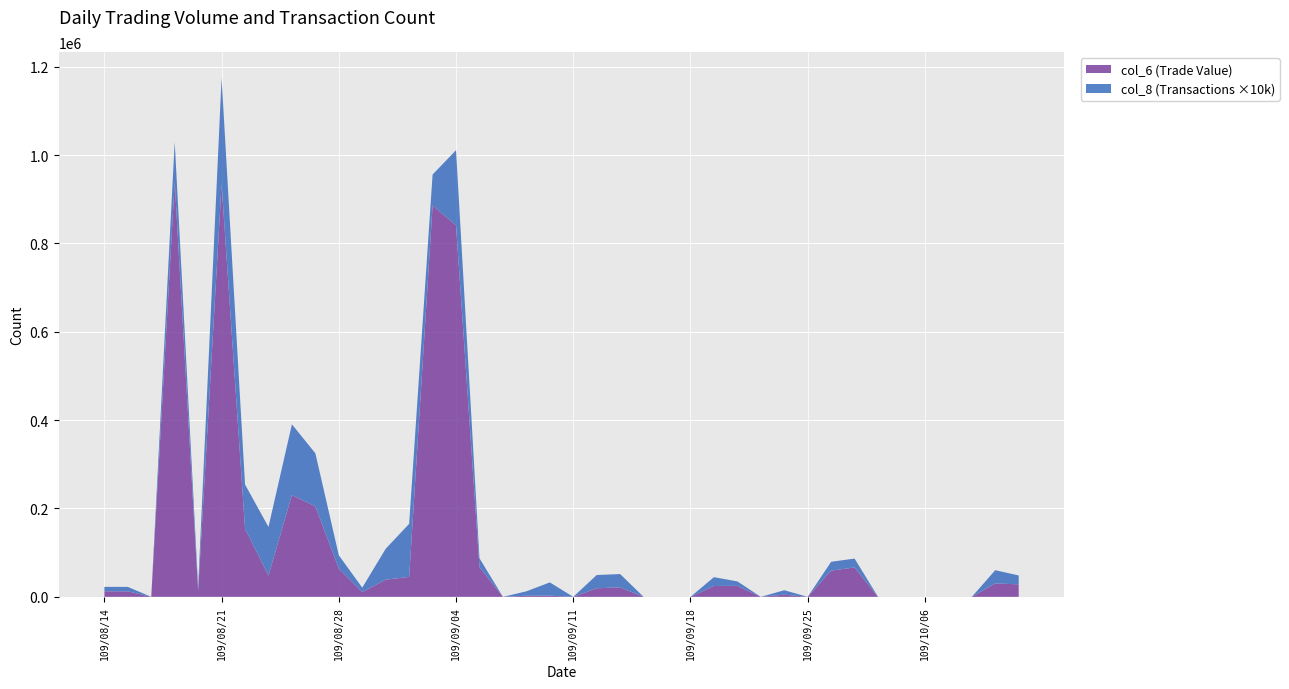

Reading right to left, what are all the values shown in this chart?

col_6: 28400	30350	0	0	0	0	0	66600	59400	0	4980	0	25000	24560	0	0	0	21580	19420	0	2700	2520	0	67280	841040	885940	45240	38860	10800	64080	204900	230580	48210	154340	934460	13200	940020	0	12500	12600
col_8: 2	3	0	0	0	0	0	2	2	0	1	0	1	2	0	0	0	3	3	0	3	1	0	2	17	7	12	7	1	3	12	16	11	10	24	1	9	0	1	1